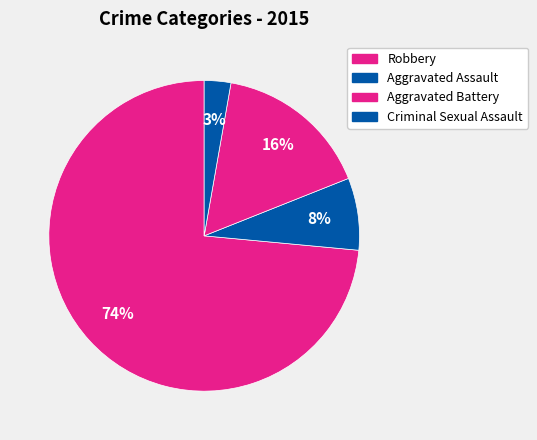

Between Criminal Sexual Assault and Robbery, which is larger?

Robbery